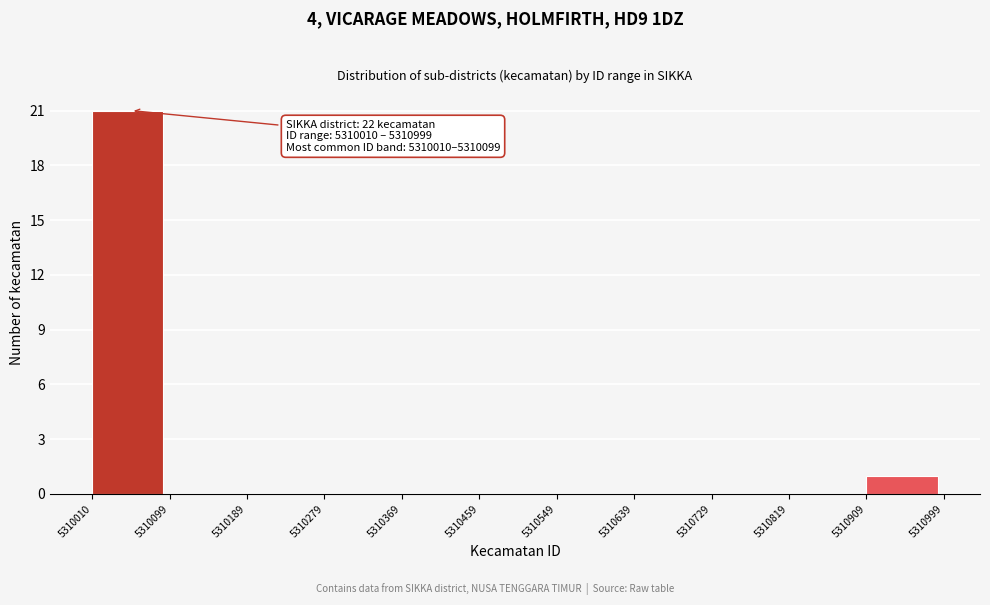

Over which range of the x-axis is the bar tallest?

5310010 to 5310099